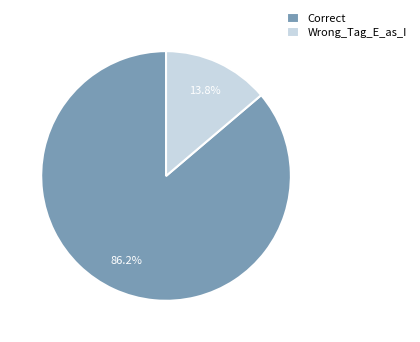

To the nearest percent, what is the average slice percentage?

50%